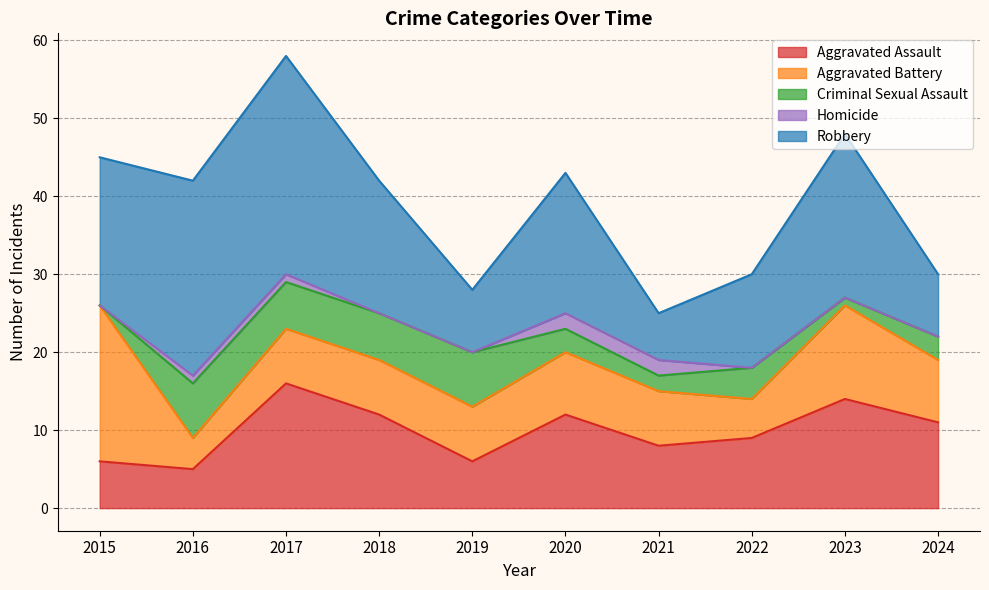

In Aggravated Battery, how many points are higher than both neighbors (excluding endpoints)?

2